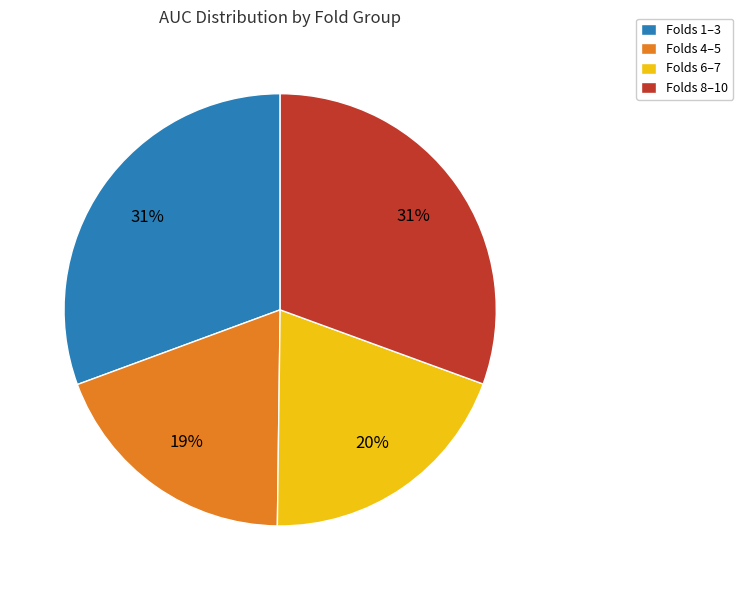

Is the sum of Folds 6–7 and Folds 4–5 greater than half?

No